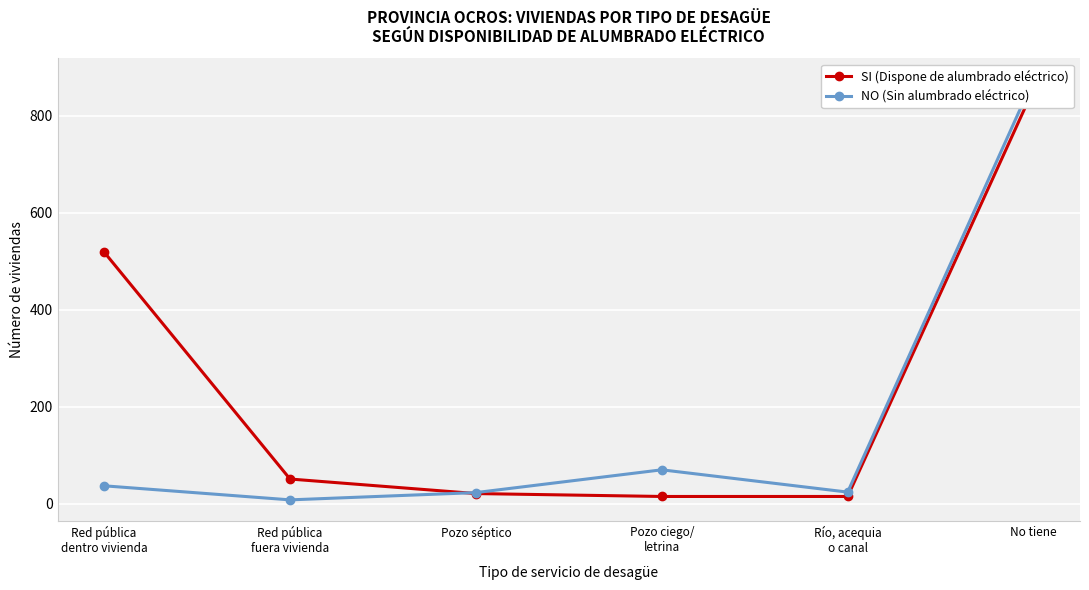

Rank the series at Red pública
fuera vivienda from lowest to highest value.

NO (Sin alumbrado eléctrico), SI (Dispone de alumbrado eléctrico)